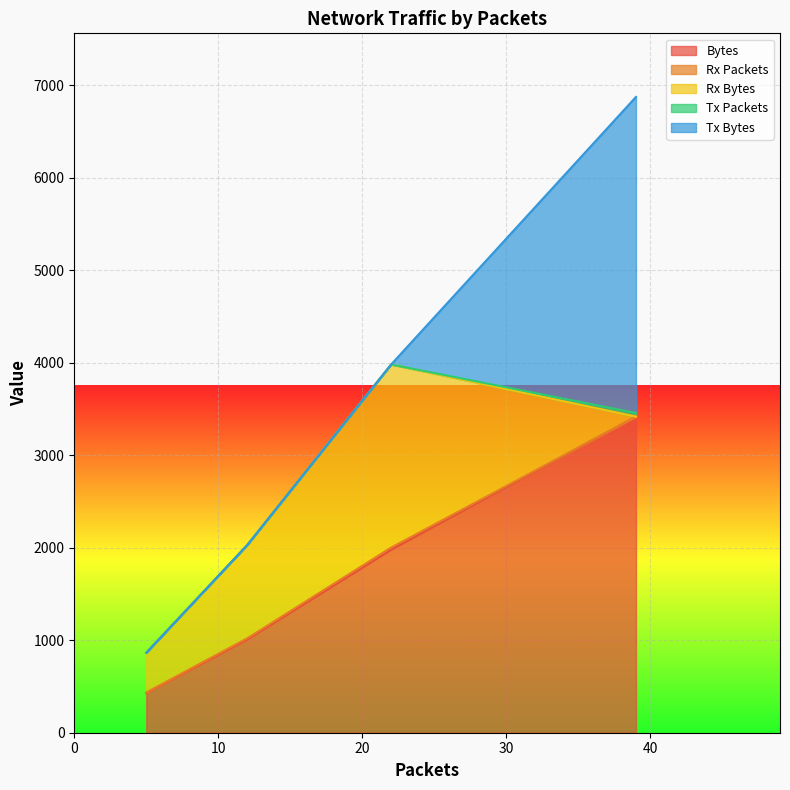

Is it true that Rx Packets equals 9 at 39?

False